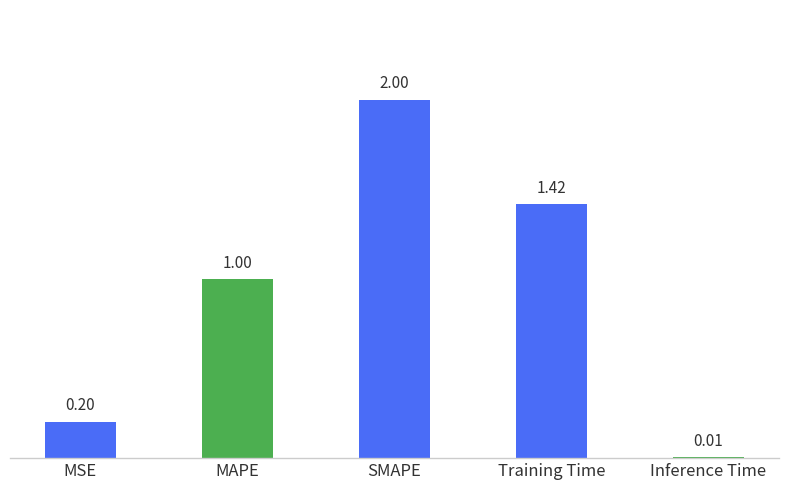

Where is the data nearest to the value 1?

MAPE